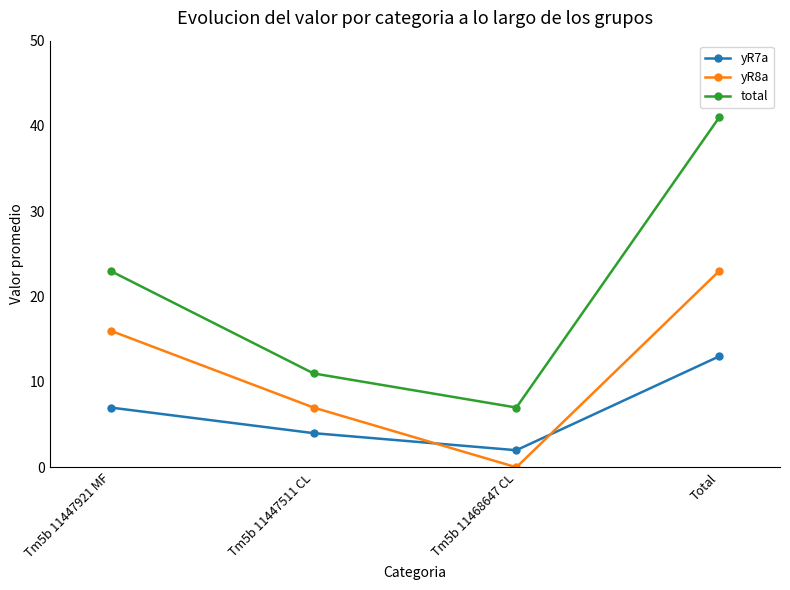

Reading left to right, what are all the values shown in this chart?

yR7a: Tm5b 11447921 MF=7	Tm5b 11447511 CL=4	Tm5b 11468647 CL=2	Total=13
yR8a: Tm5b 11447921 MF=16	Tm5b 11447511 CL=7	Tm5b 11468647 CL=0	Total=23
total: Tm5b 11447921 MF=23	Tm5b 11447511 CL=11	Tm5b 11468647 CL=7	Total=41